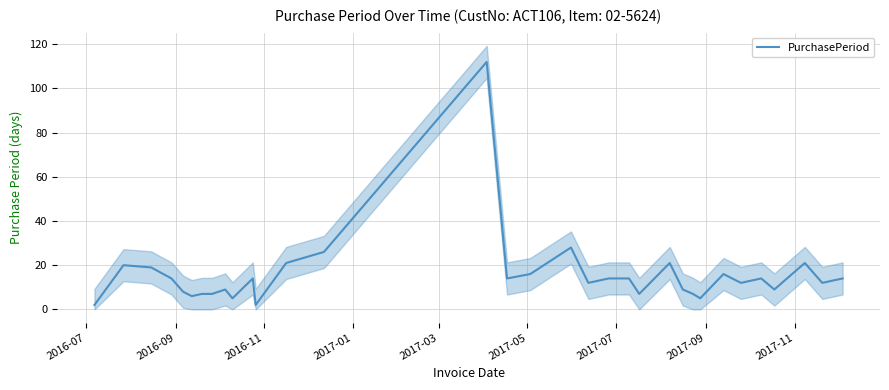

Reading left to right, transcribe all the data shown in this chart.

2	20	19	14	8	6	7	7	9	5	14	2	21	26	112	14	16	28	12	14	14	7	21	9	7	5	16	12	14	9	21	12	14